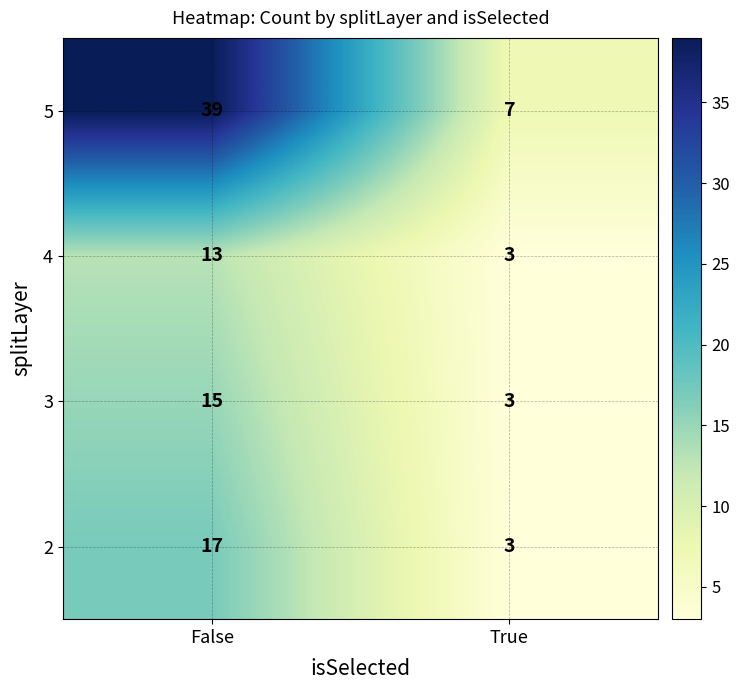

The 5 series shows 12 at True. True or false?

False